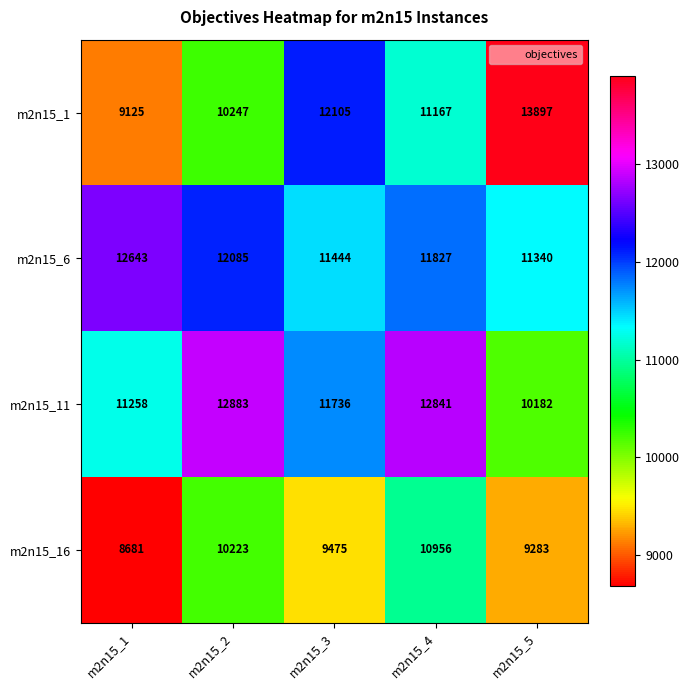

Which series has the widest spread of values?

m2n15_1